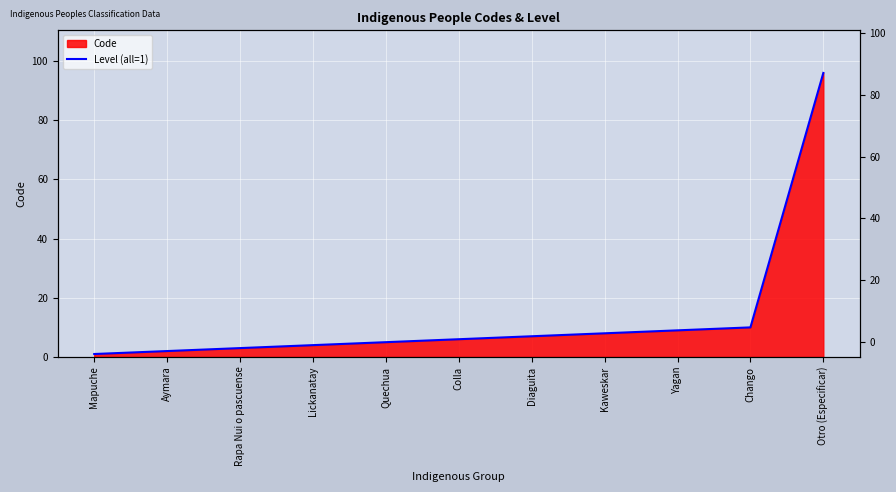

Which category has the highest value across all series?

Otro (Especificar)